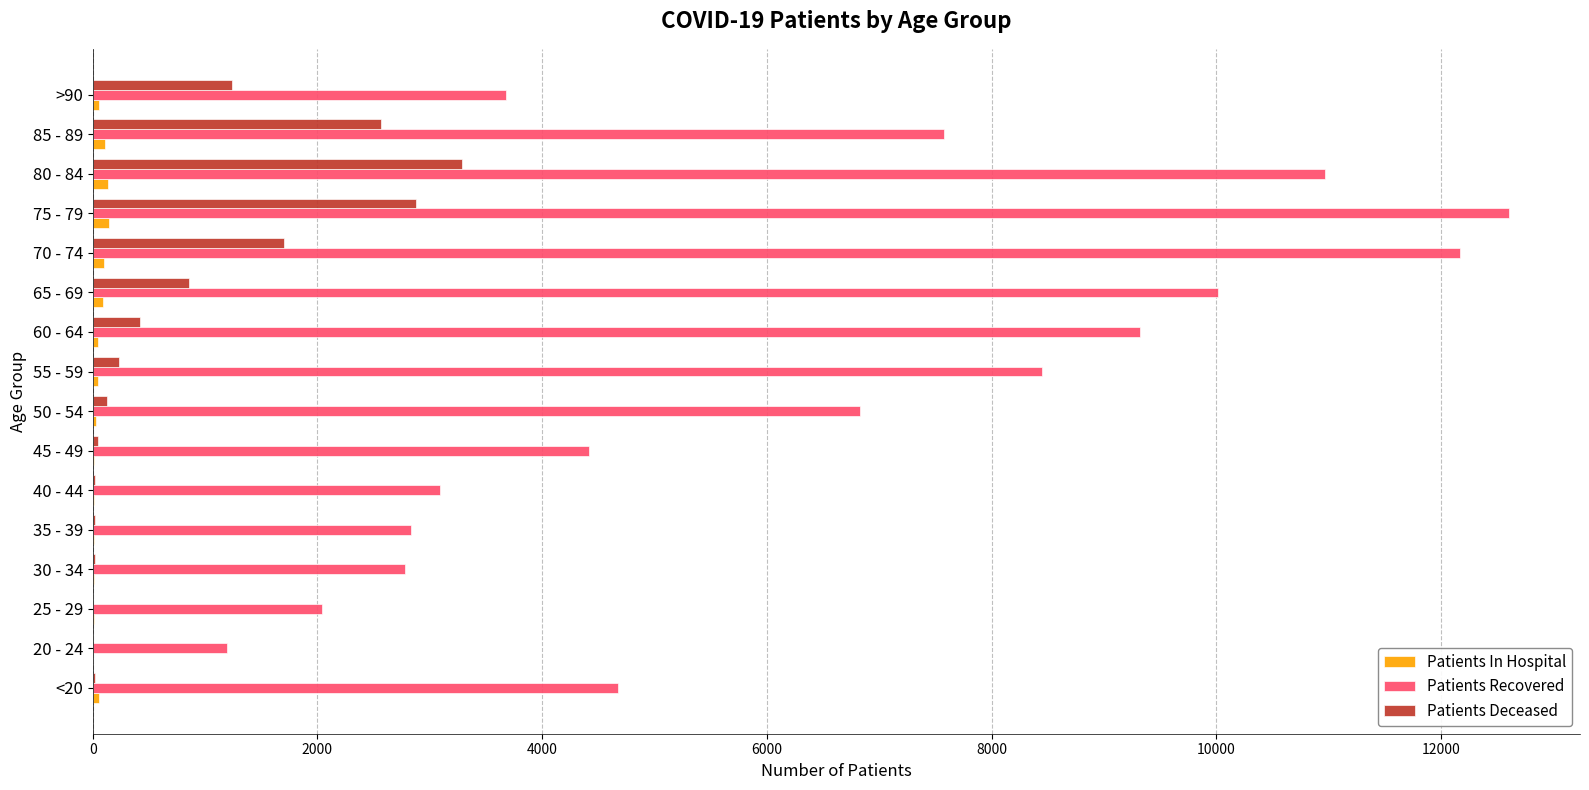

Count the number of data series in this chart.

3